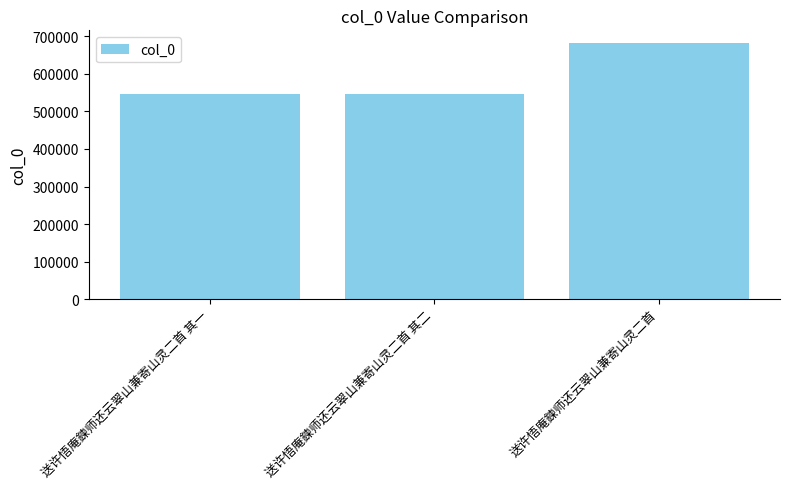

What is the change in value from 送许悟庵鍊师还云翠山兼寄山灵二首 其二 to 送许悟庵鍊师还云翠山兼寄山灵二首?

+134601